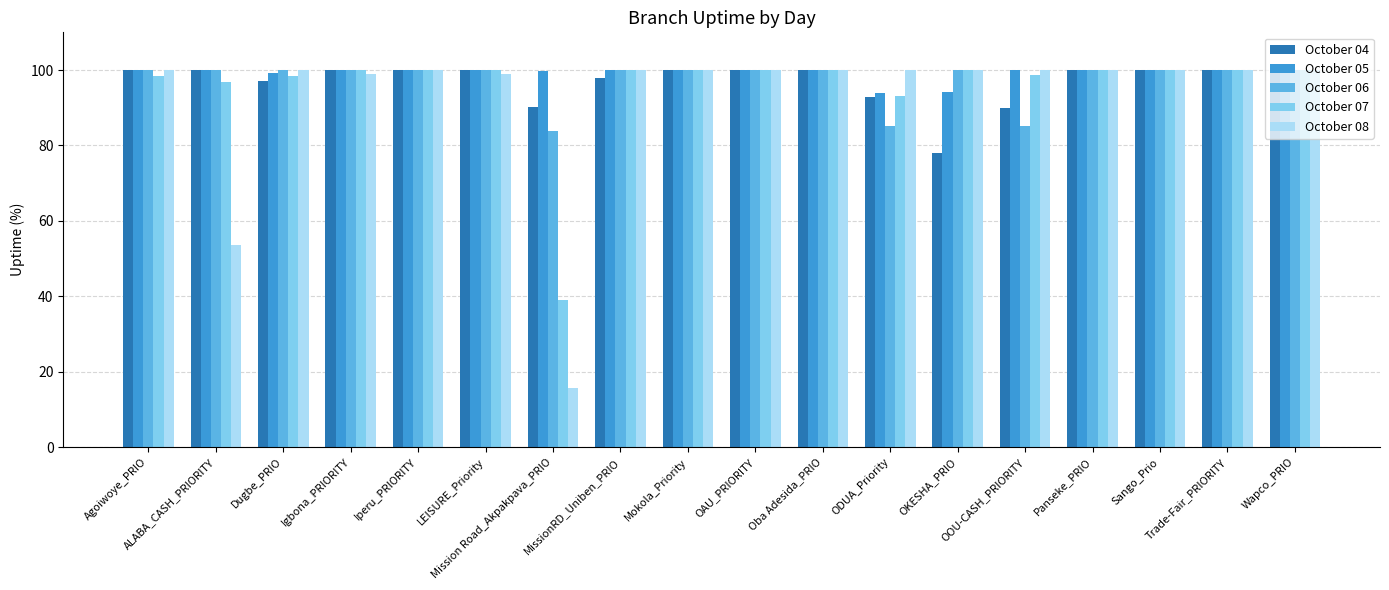

Which series has the widest spread of values?

October 08